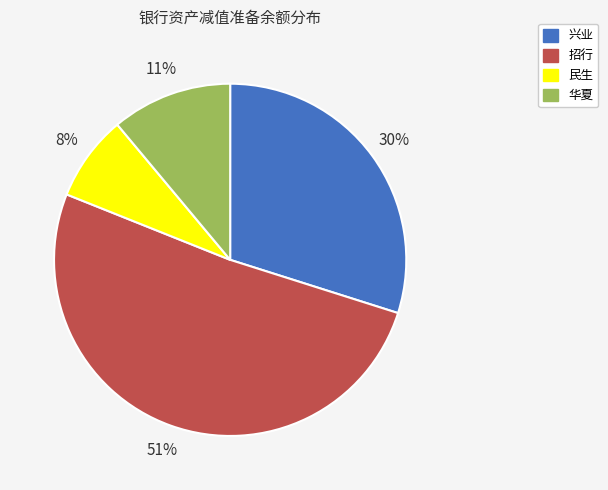

Is 兴业 the majority of the pie?

No